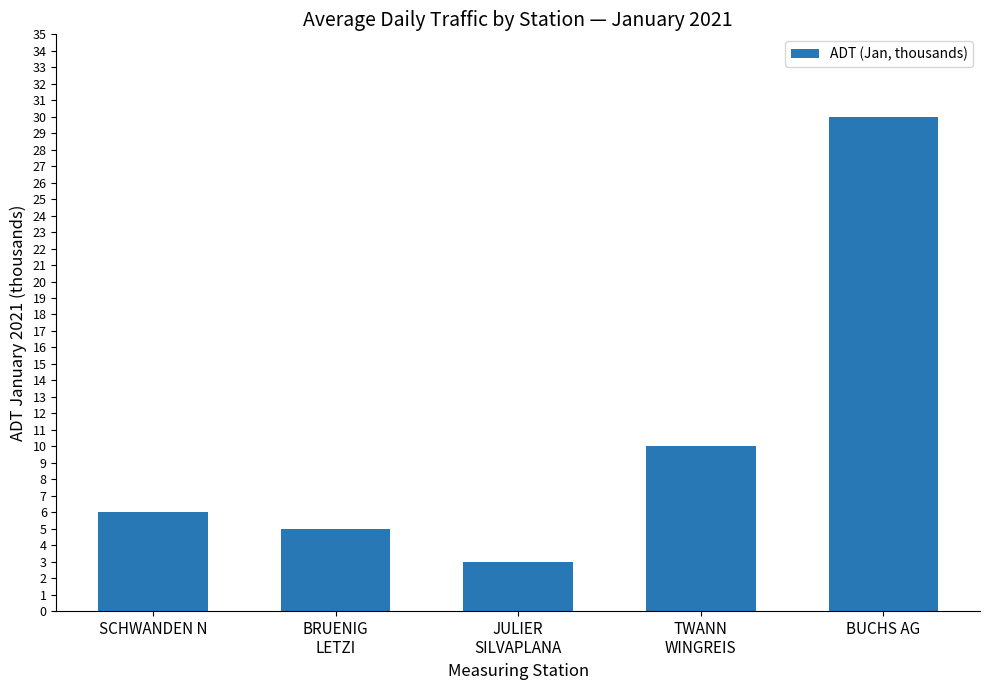

List the labels in order of value, largest first.

BUCHS AG, TWANN
WINGREIS, SCHWANDEN N, BRUENIG
LETZI, JULIER
SILVAPLANA